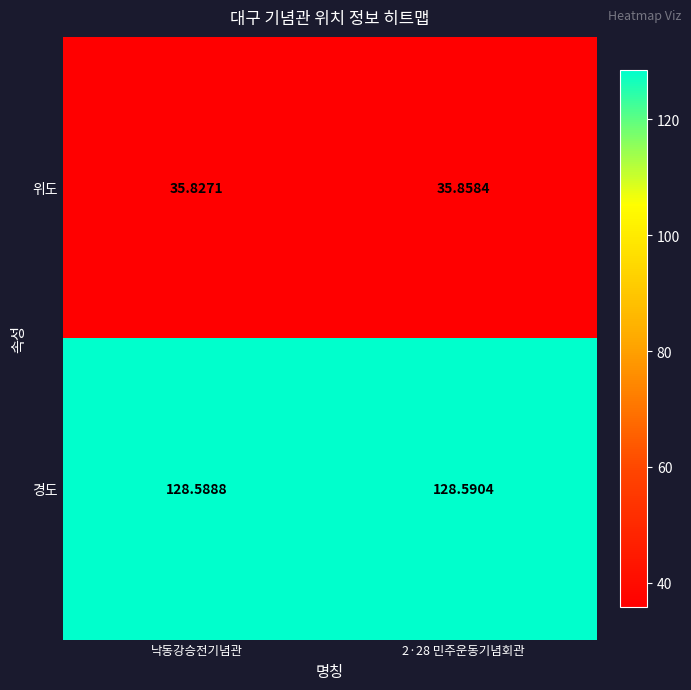

Between 낙동강승전기념관 and 2·28 민주운동기념회관, which series saw the biggest shift?

위도